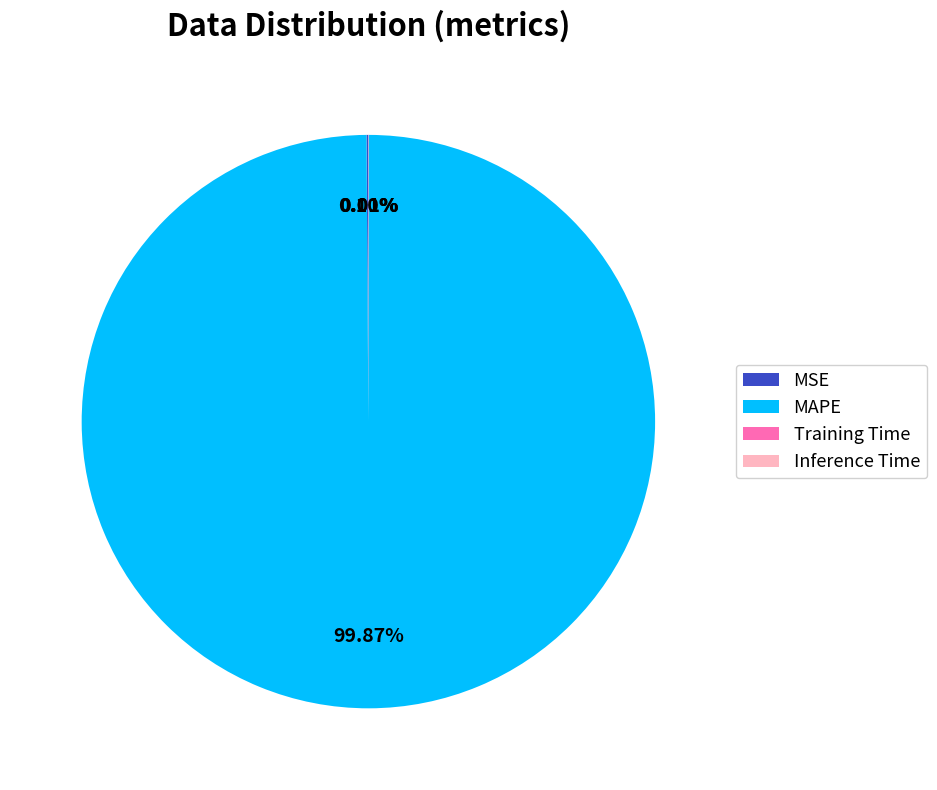

Does MAPE account for over 50% of the chart?

Yes